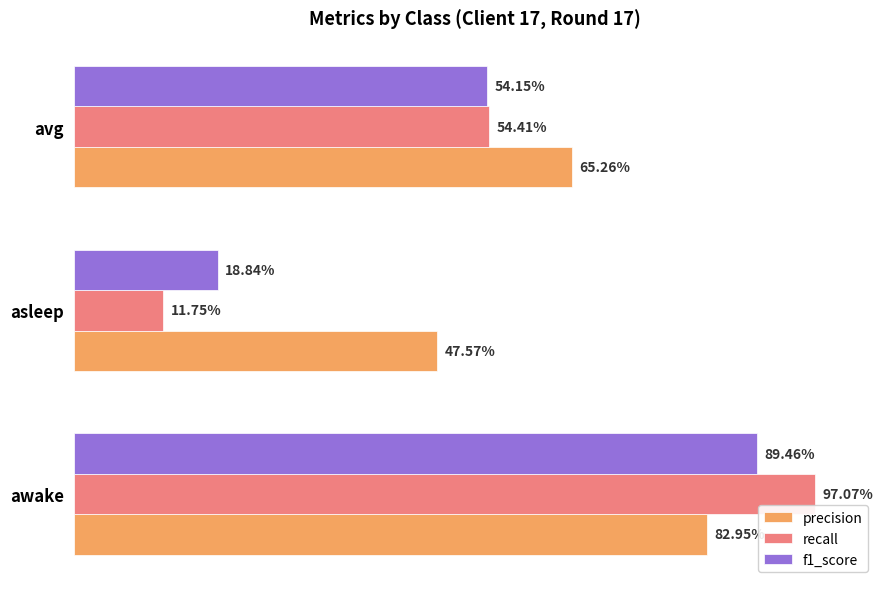

What are all the series names shown in the legend?

precision, recall, f1_score